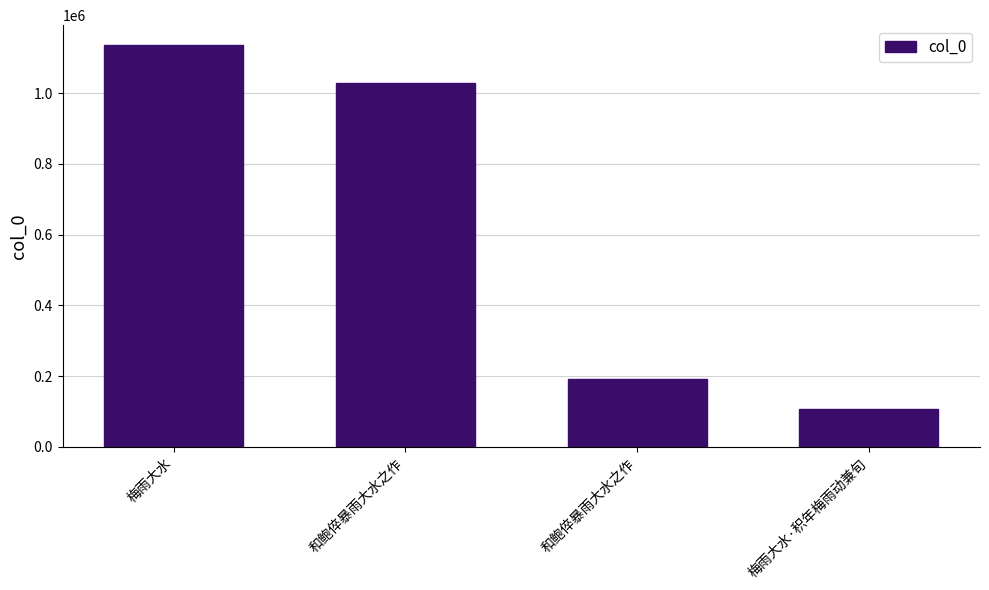

Rank the categories by value from lowest to highest.

梅雨大水·积年梅雨动兼旬, 和鲍倅暴雨大水之作, 和鲍倅暴雨大水之作, 梅雨大水